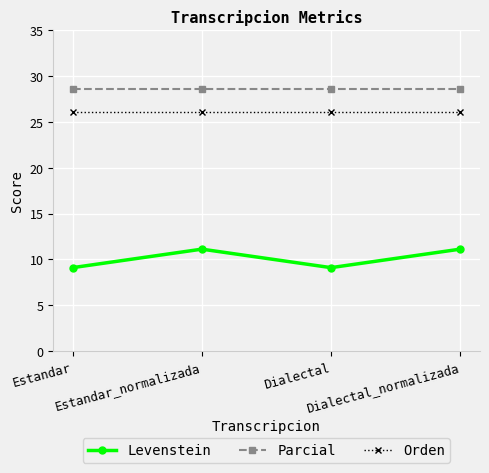

What is the label of the 3rd point from the right?

Estandar_normalizada